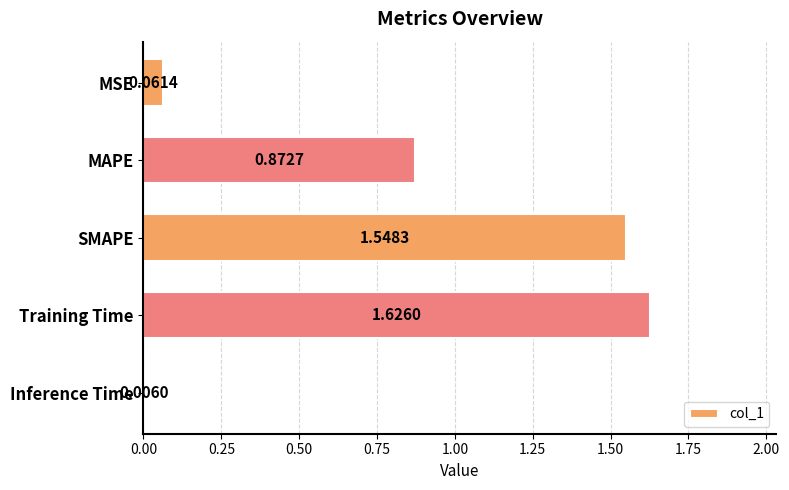

What is the sum of all values?

4.1